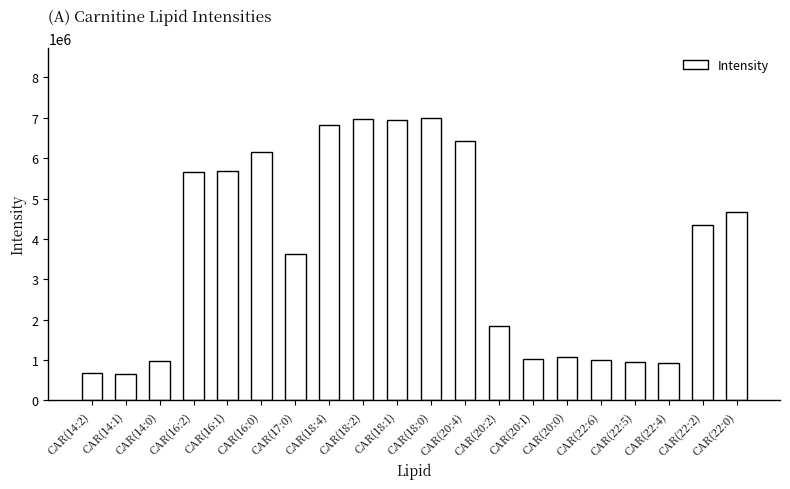

How many data points does each series have?

20